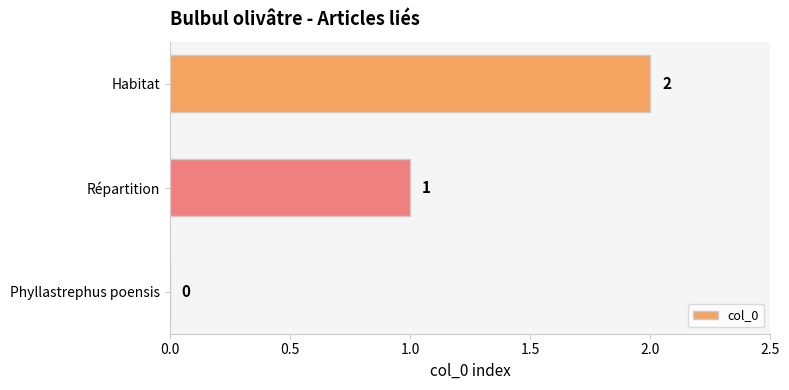

How many values are between 0 and 2?

3